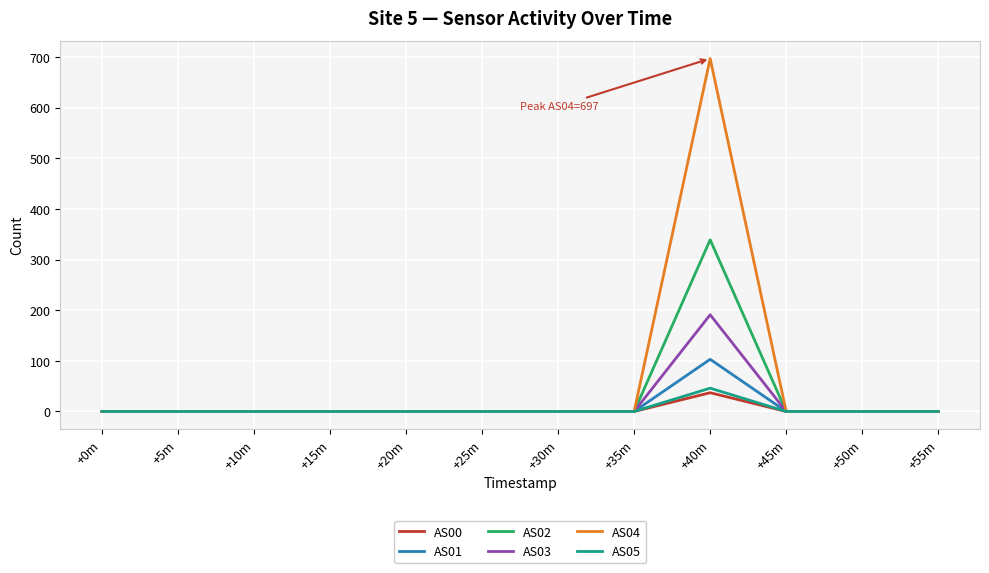

Which category has the highest value in the AS02 series?

+40m